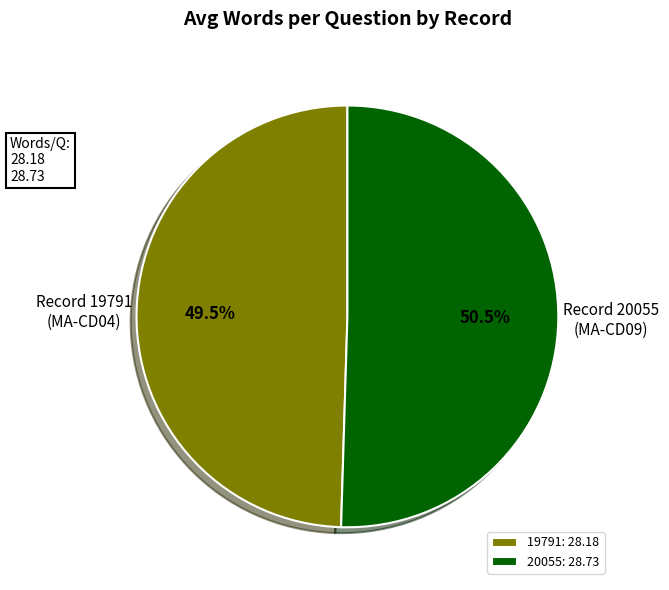

Is there any slice that represents more than half of the pie?

Yes